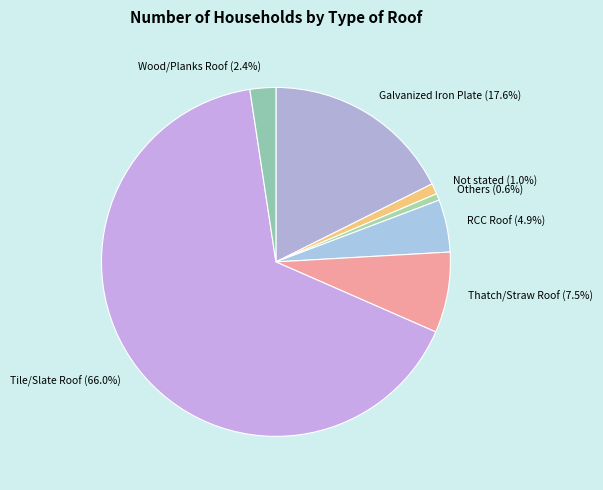

Is it true that Galvanized Iron Plate is 28% of the pie?

False